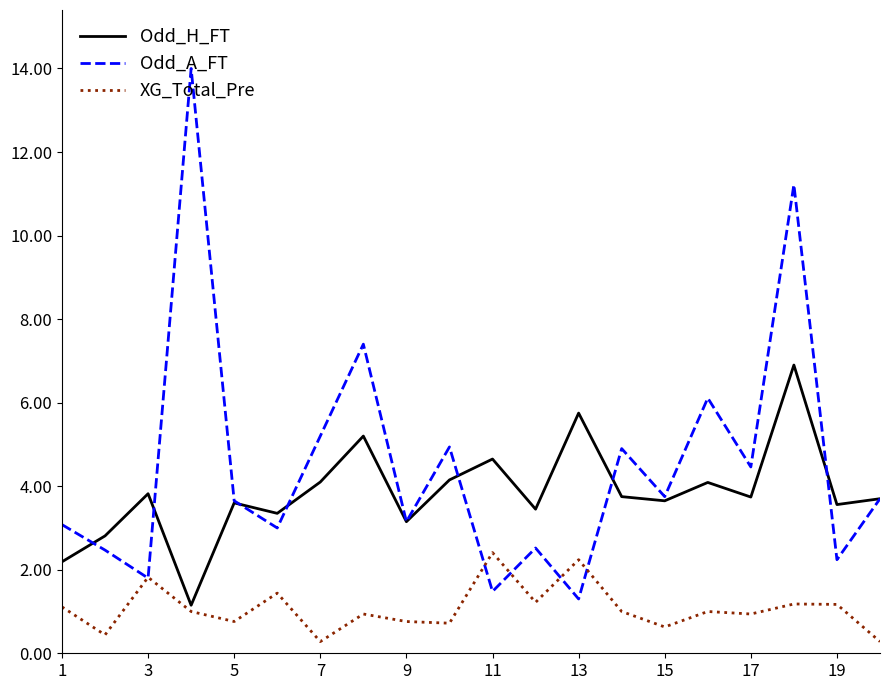

Which series has the largest total across all categories?

Odd_A_FT